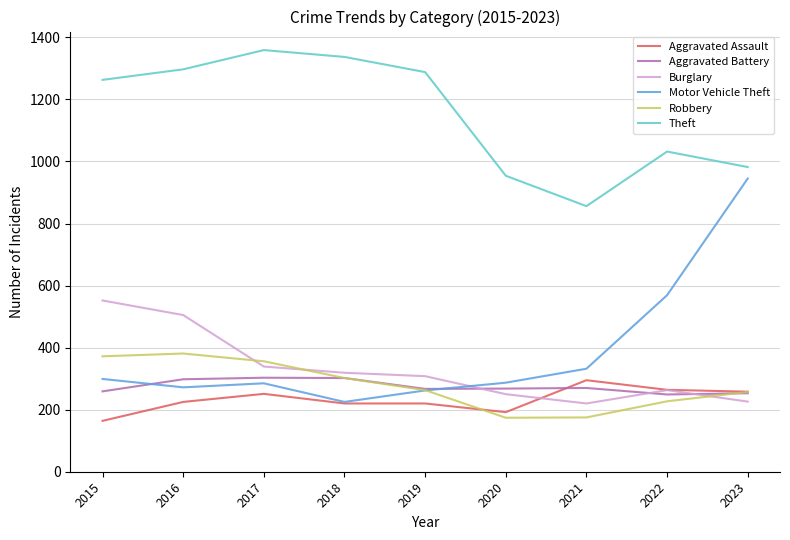

What is the difference between the second highest and minimum values in the Robbery series?

198